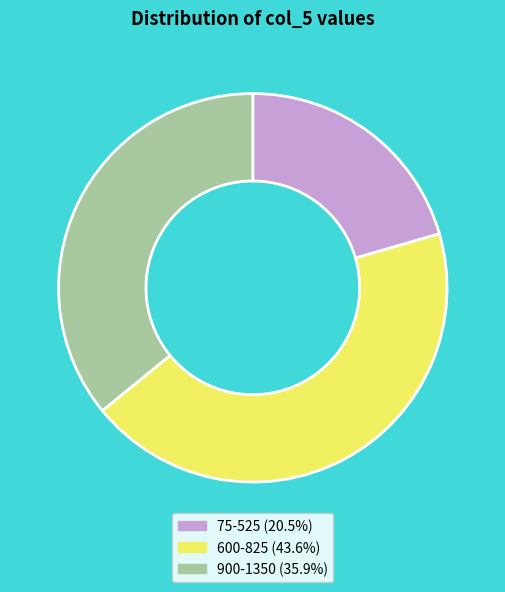

Approximately how many times larger is the value at 75-525 (20.5%) compared to 600-825 (43.6%)?

0.5